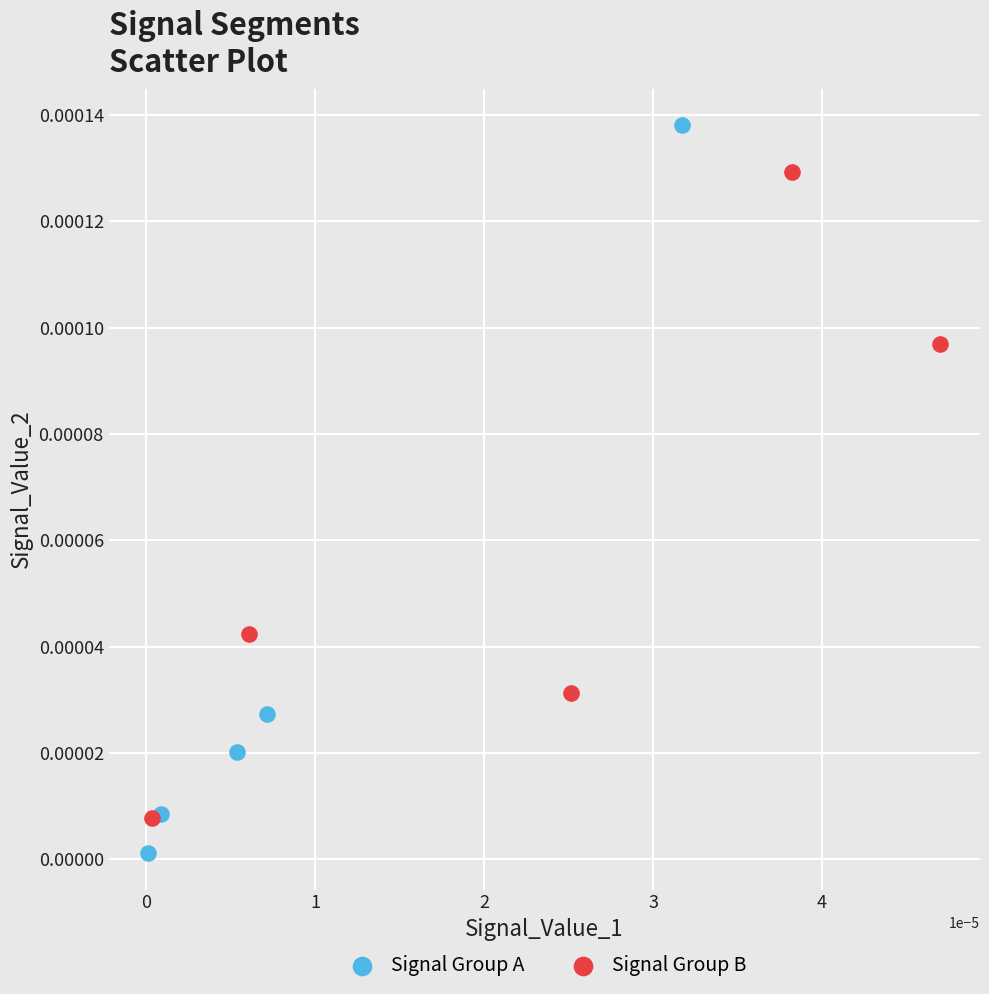

Which series reaches the minimum Y coordinate?

Signal Group A